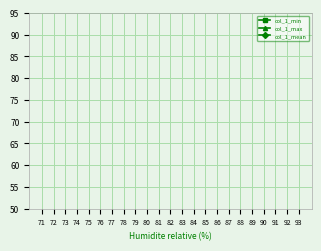

Rank the series at 86 from highest to lowest value.

col_1_max, col_1_mean, col_1_min